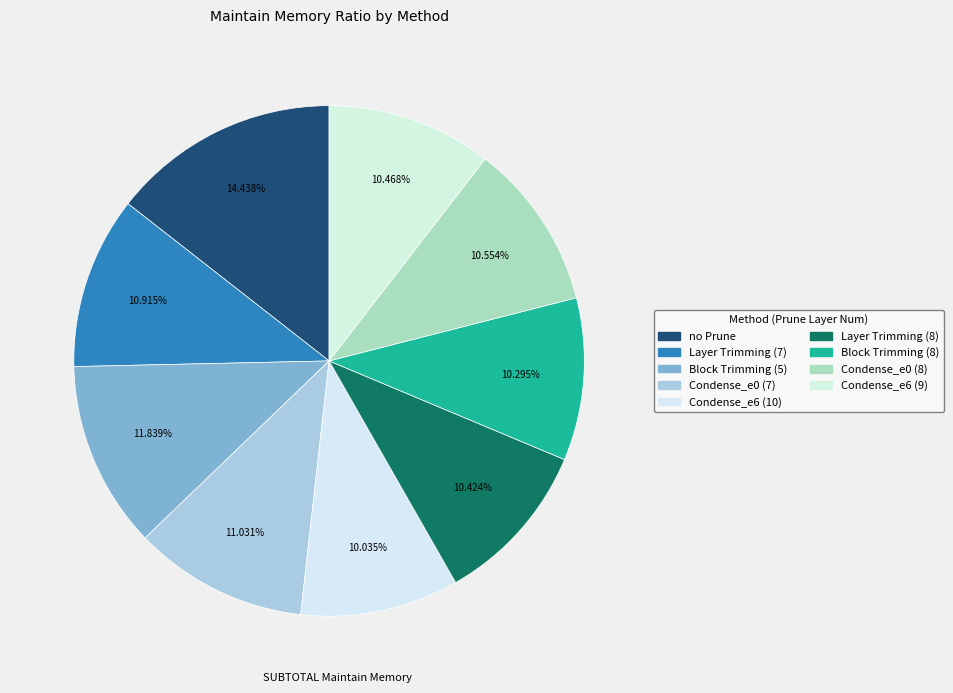

What percentage is the Condense_e6 (10) slice, to the nearest percent?

10%